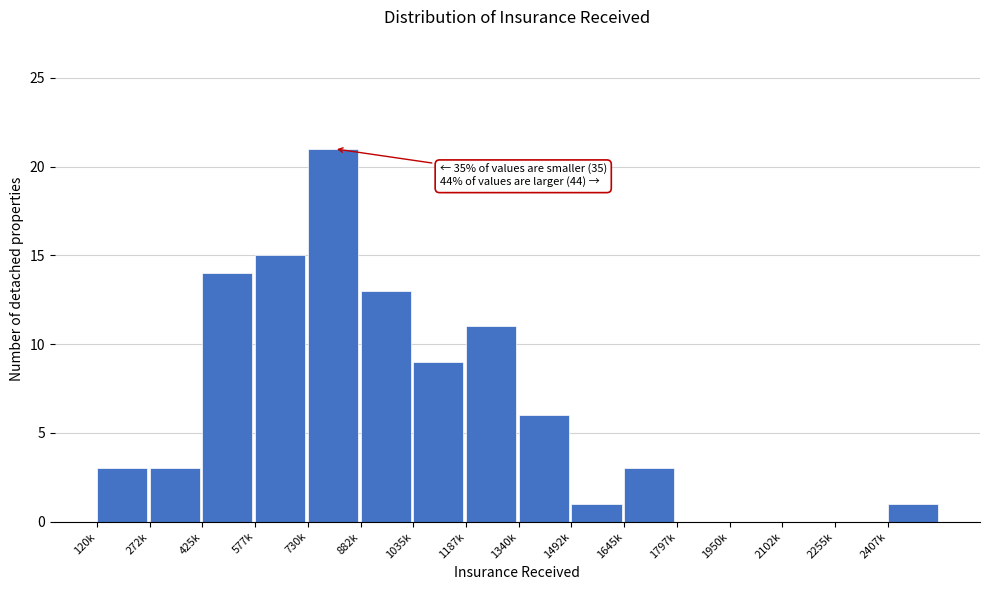

Reading left to right, transcribe all the data shown in this chart.

120k=3	272k=3	425k=14	577k=15	730k=21	882k=13	1035k=9	1187k=11	1340k=6	1492k=1	1645k=3	1797k=0	1950k=0	2102k=0	2255k=0	2407k=1